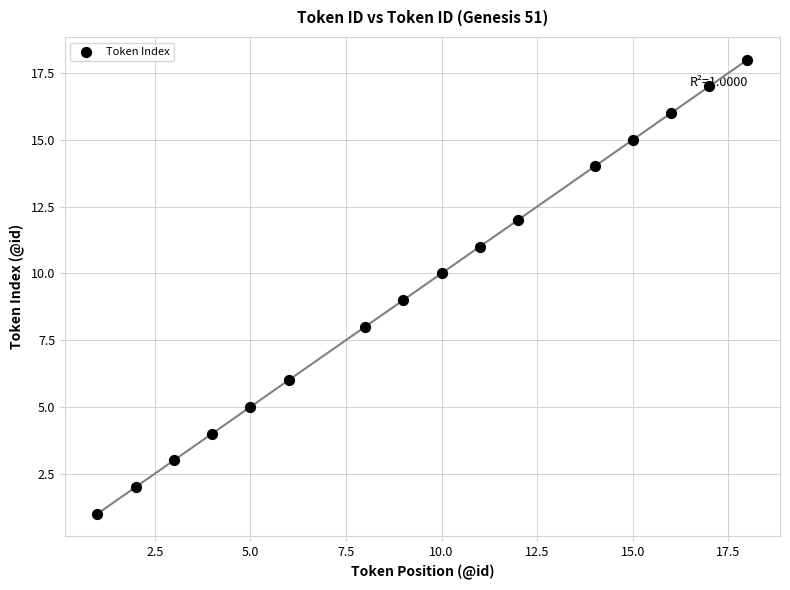

What is the range of Y values (max minus min)?

17